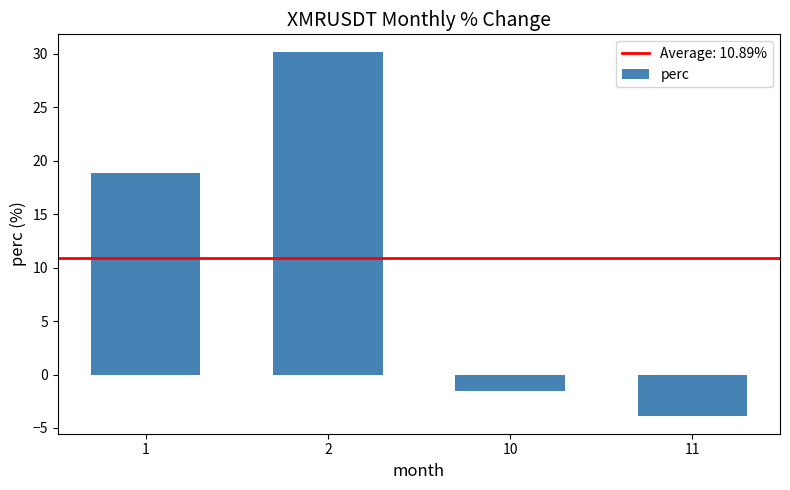

What is the greatest value displayed?

30.1